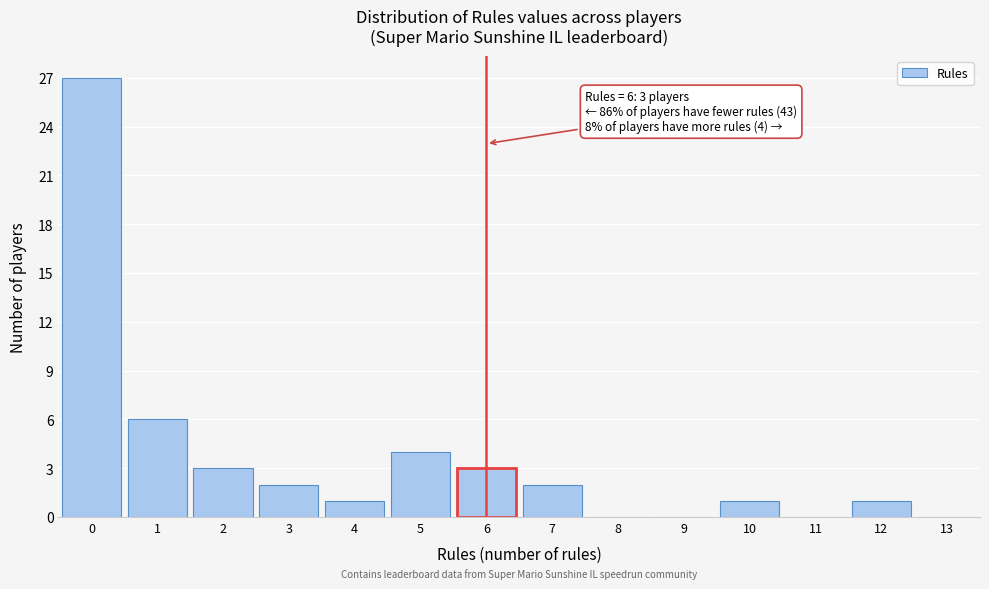

Which range on the x-axis has the tallest bar?

-0.5 to 0.5